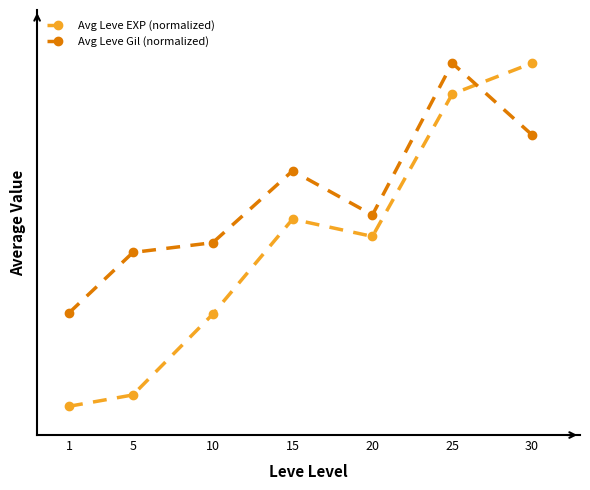

Reading left to right, list all the values displayed in this chart.

Avg Leve EXP (normalized): 3.1	6.3	29.1	55.9	51.1	91.3	100.0
Avg Leve Gil (normalized): 29.5	46.5	49.3	69.6	57.1	100.0	79.7